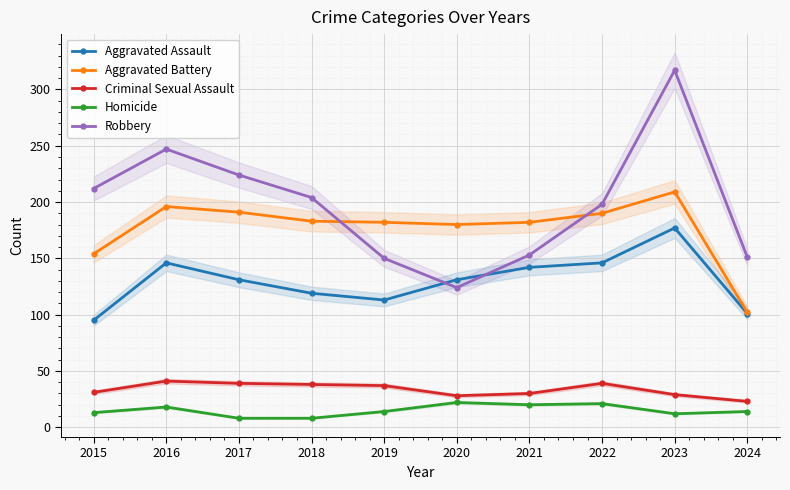

What is the value of the Robbery point at the 8th from the left?

198